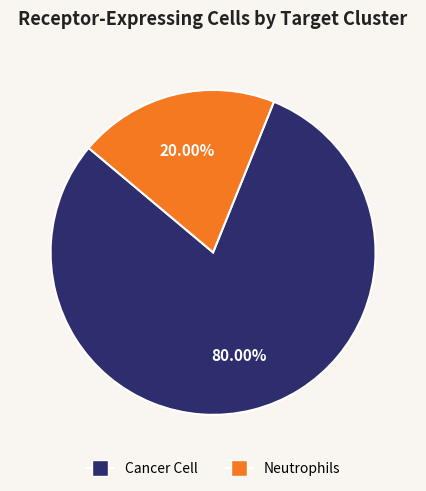

Count the number of slices in the pie.

2